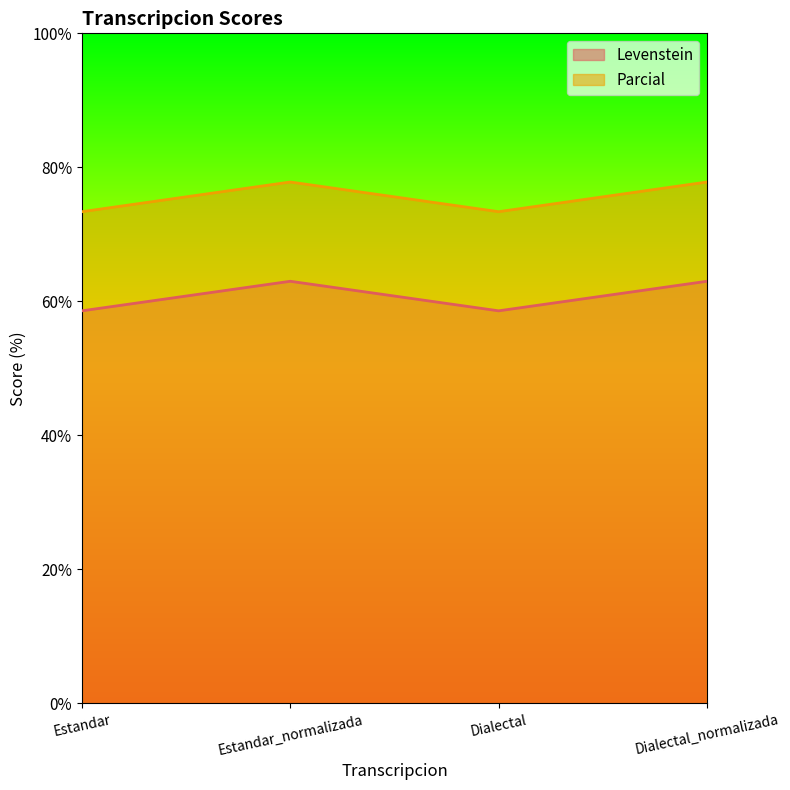

True or false: Parcial has a value of 53.4 at Estandar_normalizada.

False